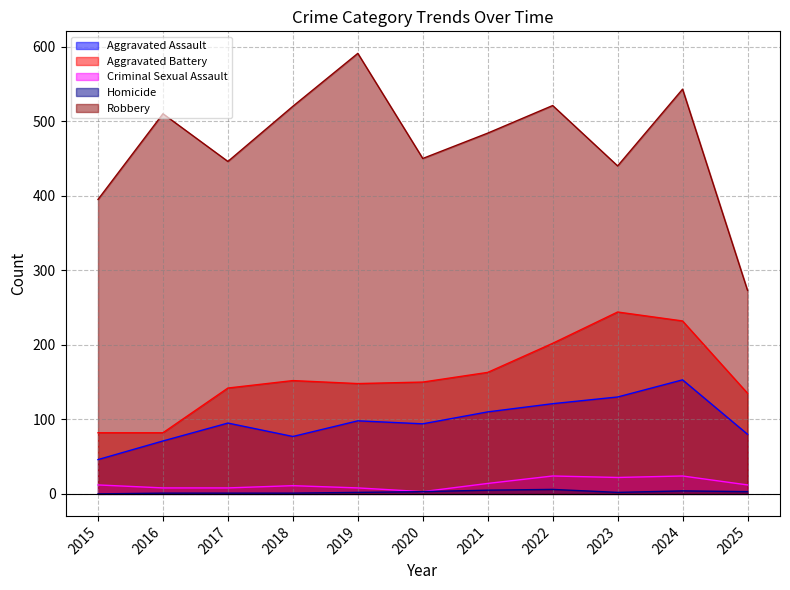

How many interior local peaks does the Aggravated Assault series have?

3